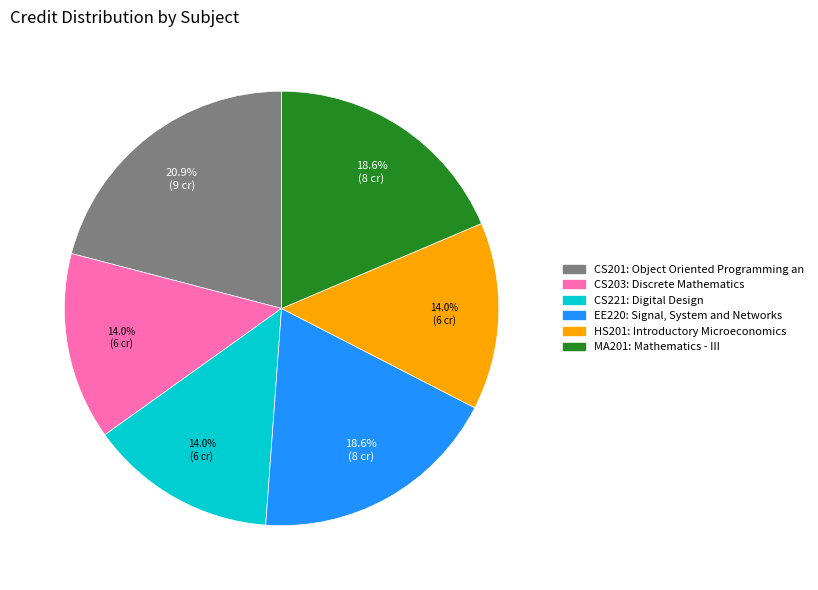

Is MA201 the majority of the pie?

No